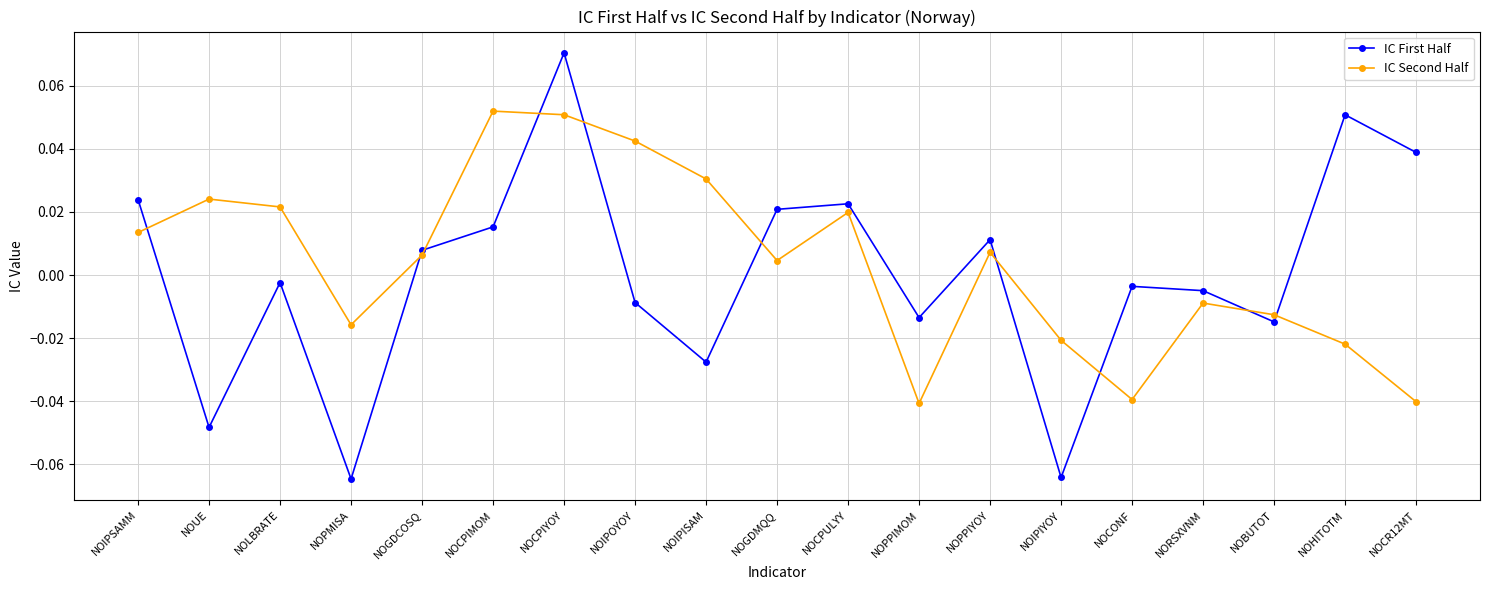

How many distinct data groups are displayed?

2